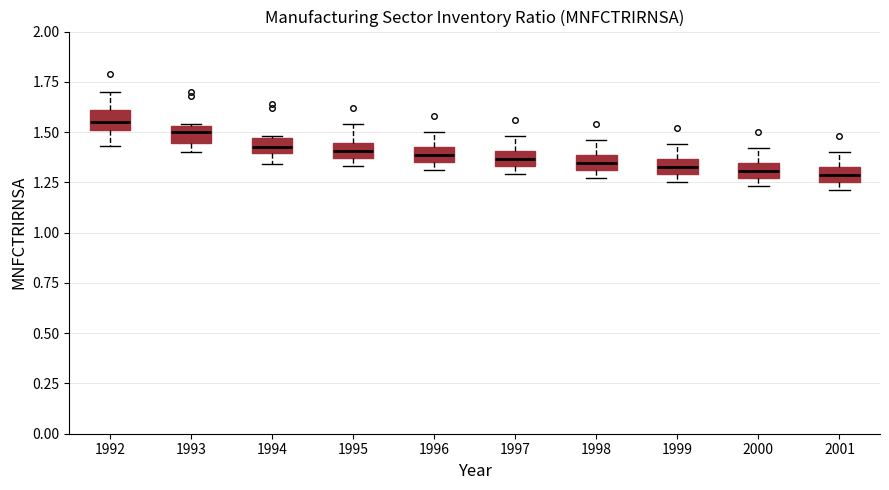

Where does the upper whisker of the box at x = 1995 end on the y-axis? The values are not printed on the chart, so give them approximately, as read against the axis.

1.55